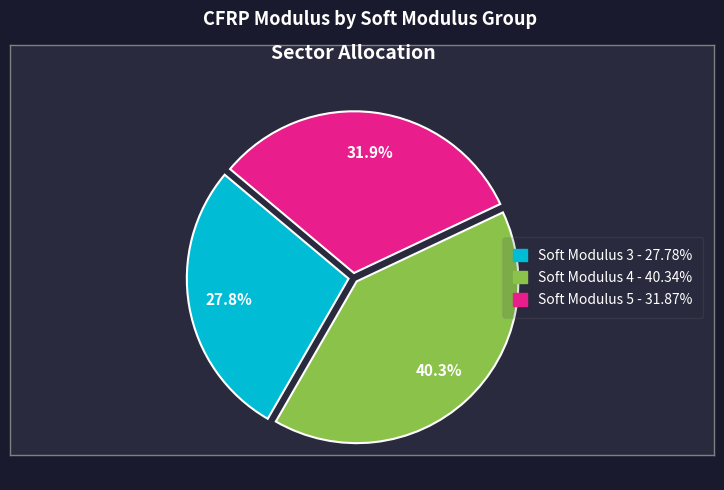

Does any single category account for the majority?

No